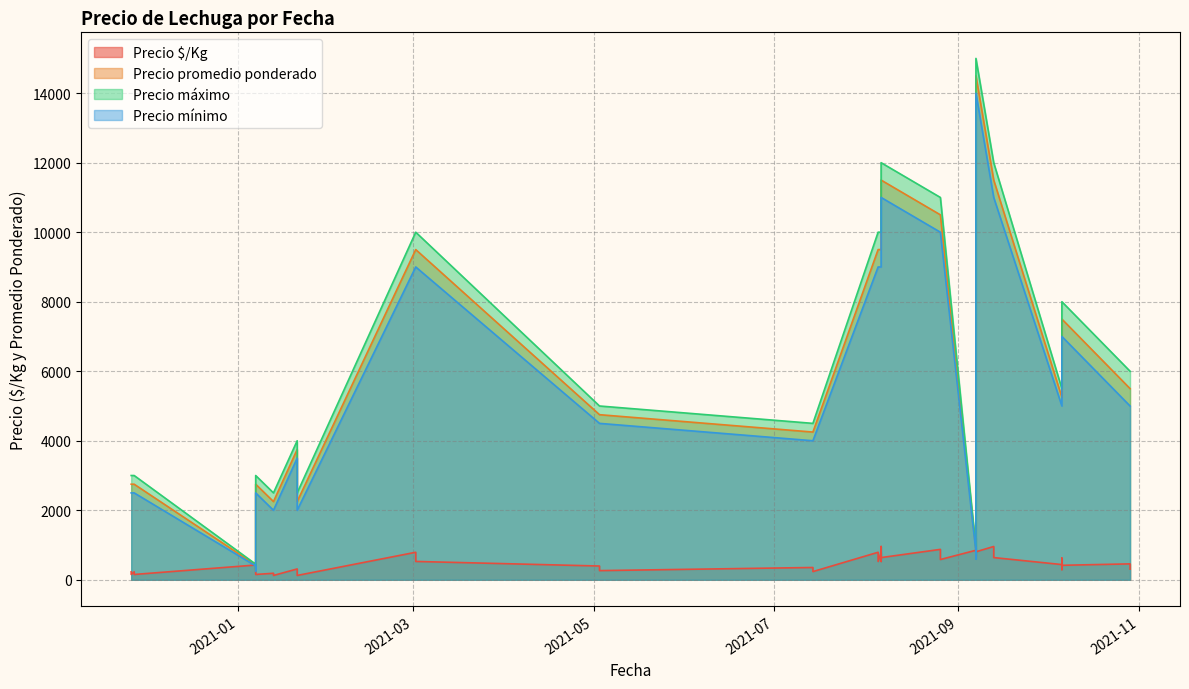

What is the label of the 23rd point from the right?

2021-01-21